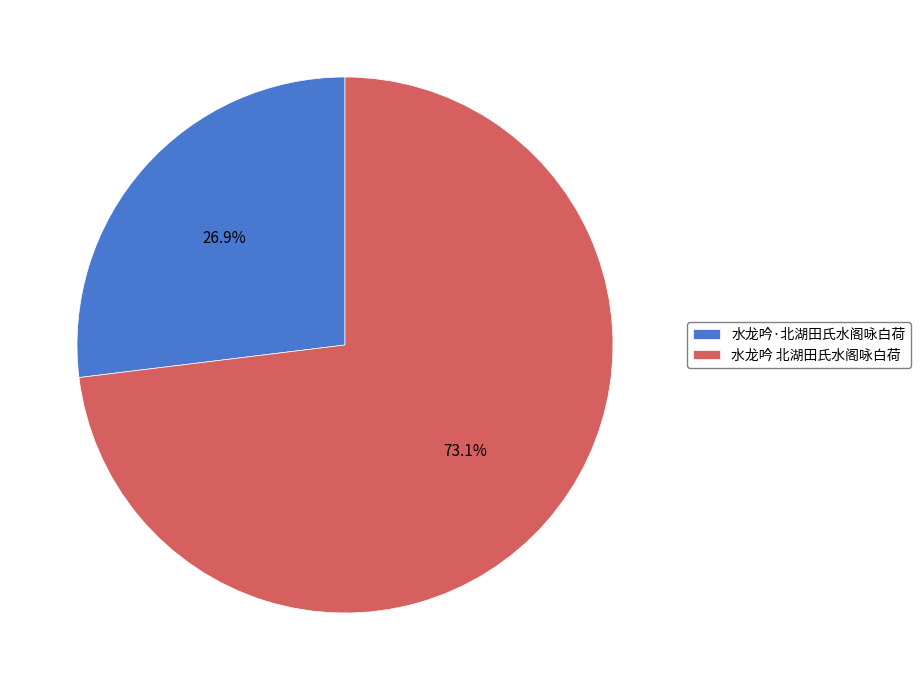

Between 水龙吟·北湖田氏水阁咏白荷 and 水龙吟 北湖田氏水阁咏白荷, which is larger?

水龙吟 北湖田氏水阁咏白荷